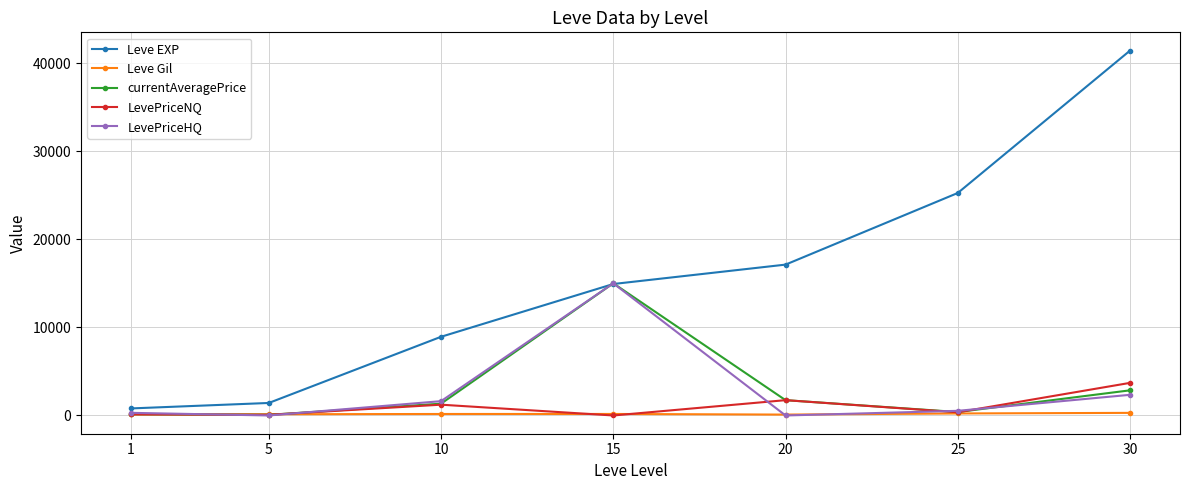

What is the difference between the LevePriceHQ values at 15 and 20?

15000.0